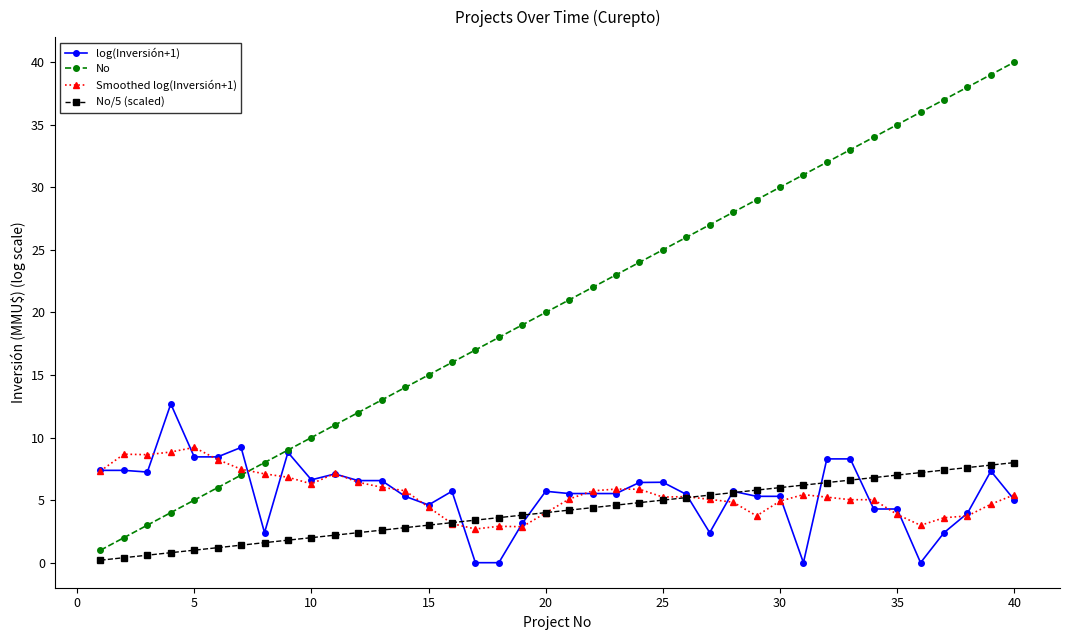

Which series has the largest range (max minus min)?

No